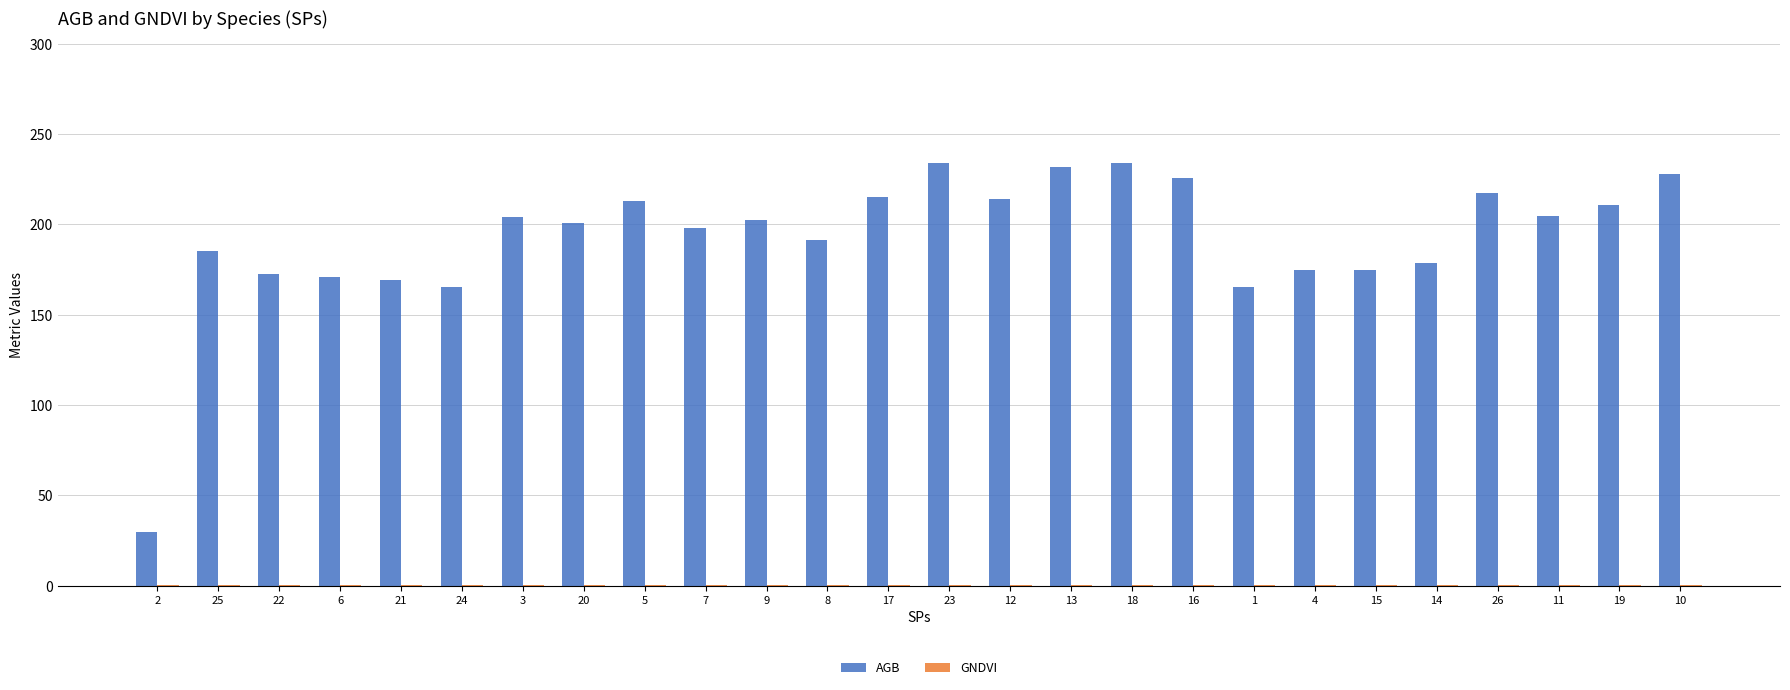

Which series has the largest total across all categories?

AGB